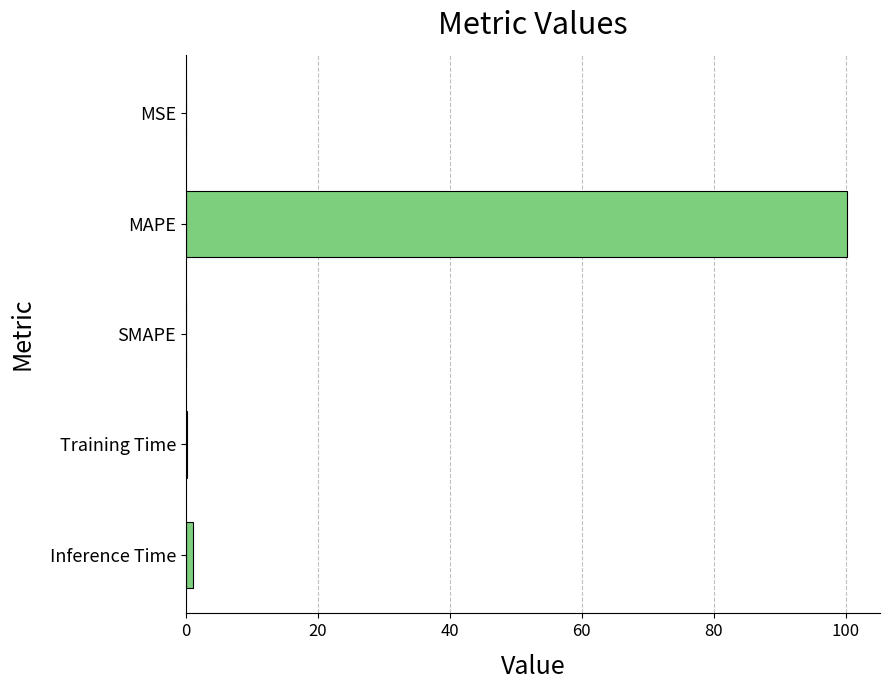

What is the sum of all values?

101.4